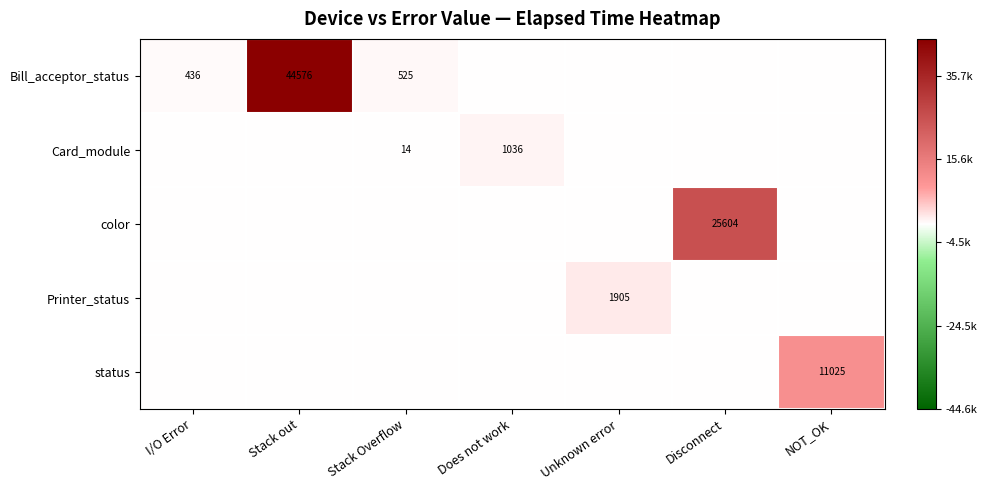

The value of Bill_acceptor_status at Stack Overflow is 525. True or false?

True